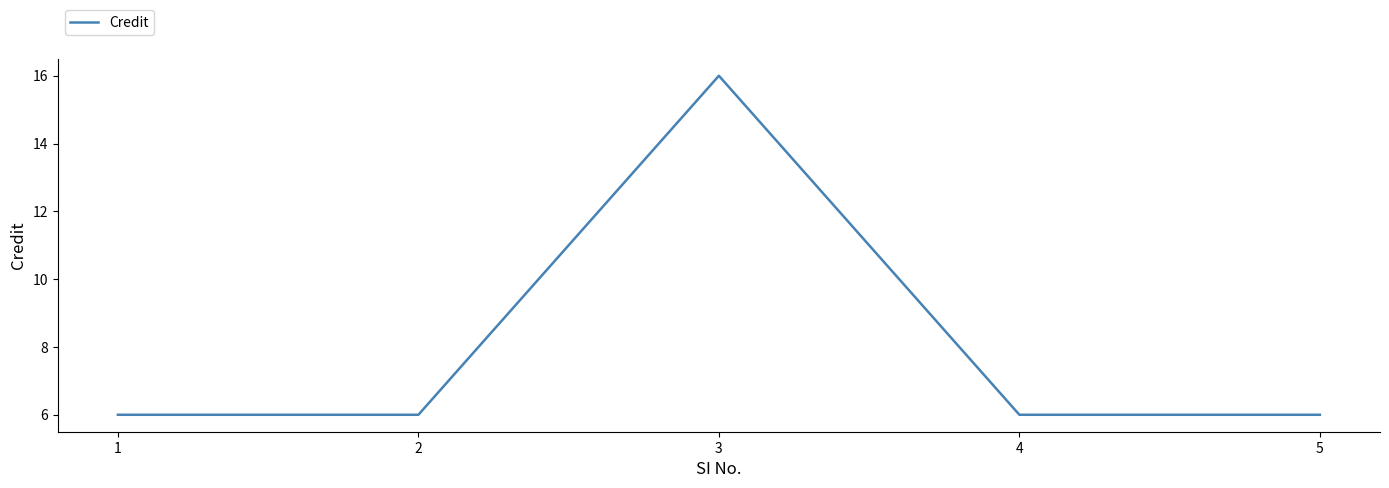

Reading left to right, list all the values displayed in this chart.

6	6	16	6	6